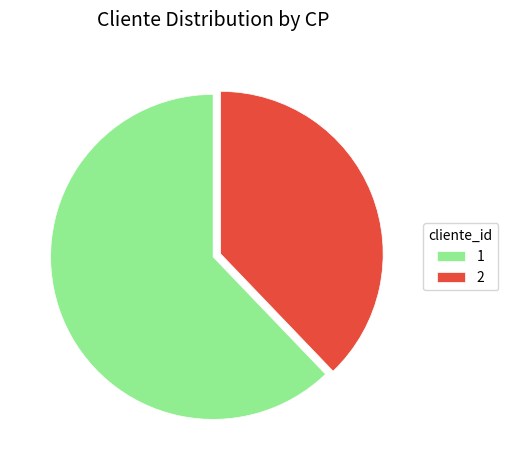

Is it true that 2 is 38% of the pie?

True